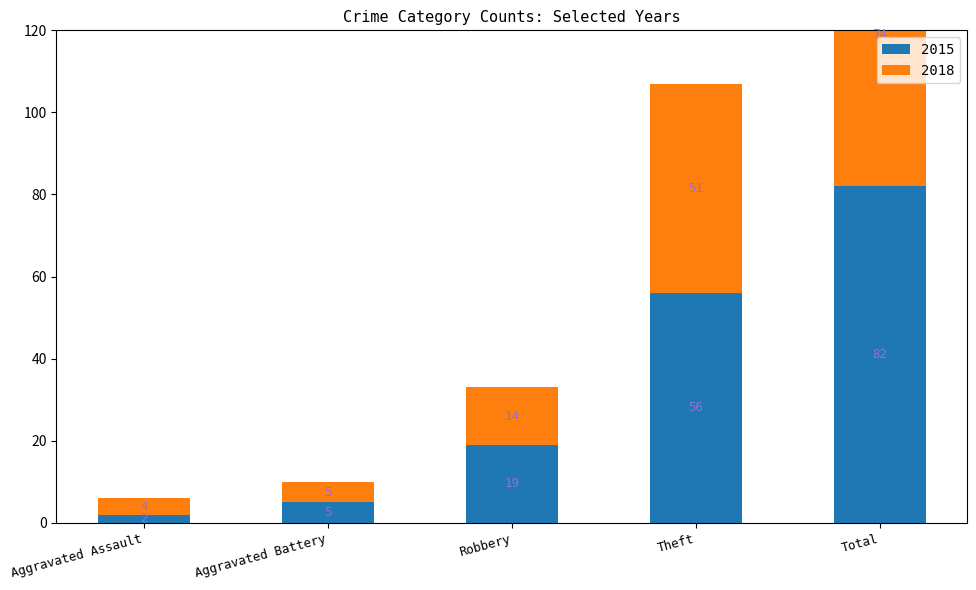

What is the total value across all series at Aggravated Assault?

6